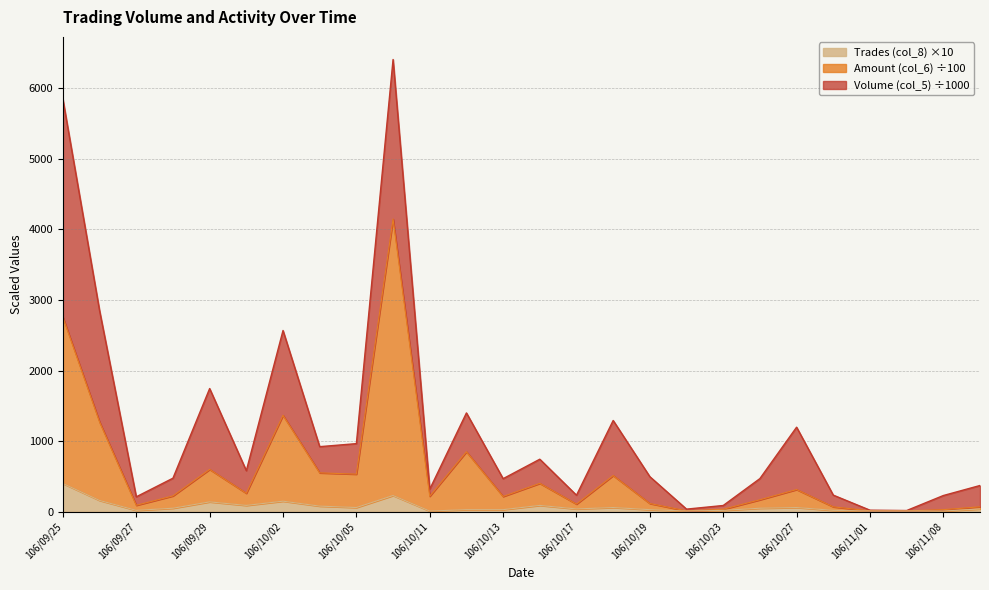

What is the maximum value for Trades (col_8) ×10?

400.0